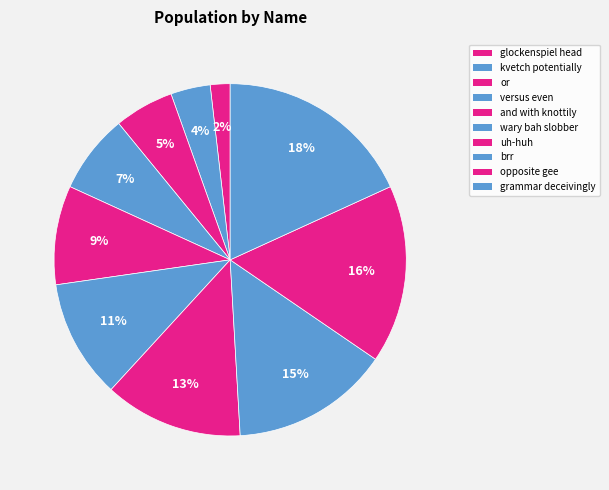

True or false: brr accounts for 15% of the total.

True